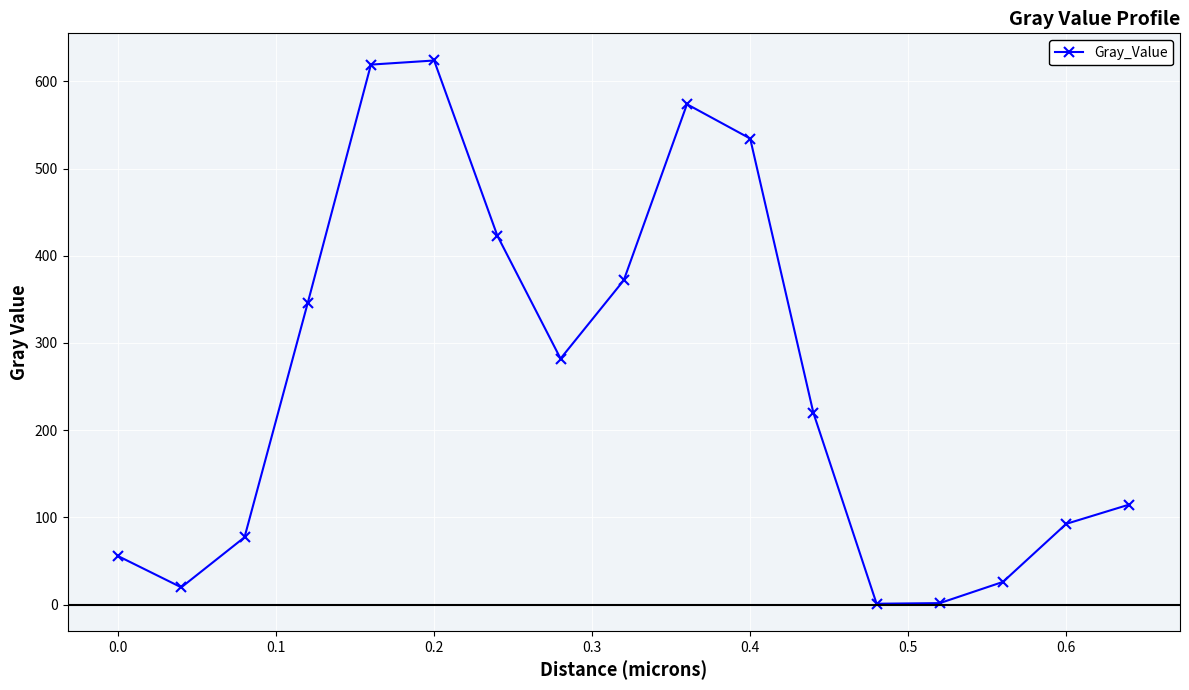

What is the average value?

257.8